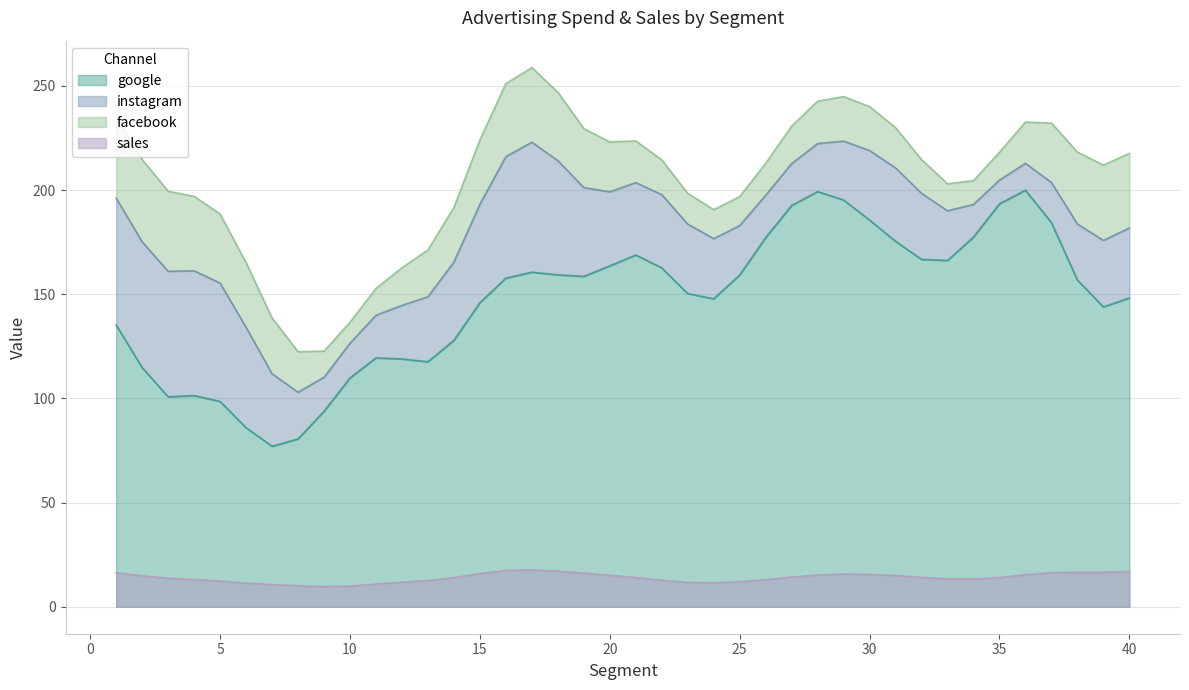

Which series has the largest range (max minus min)?

google